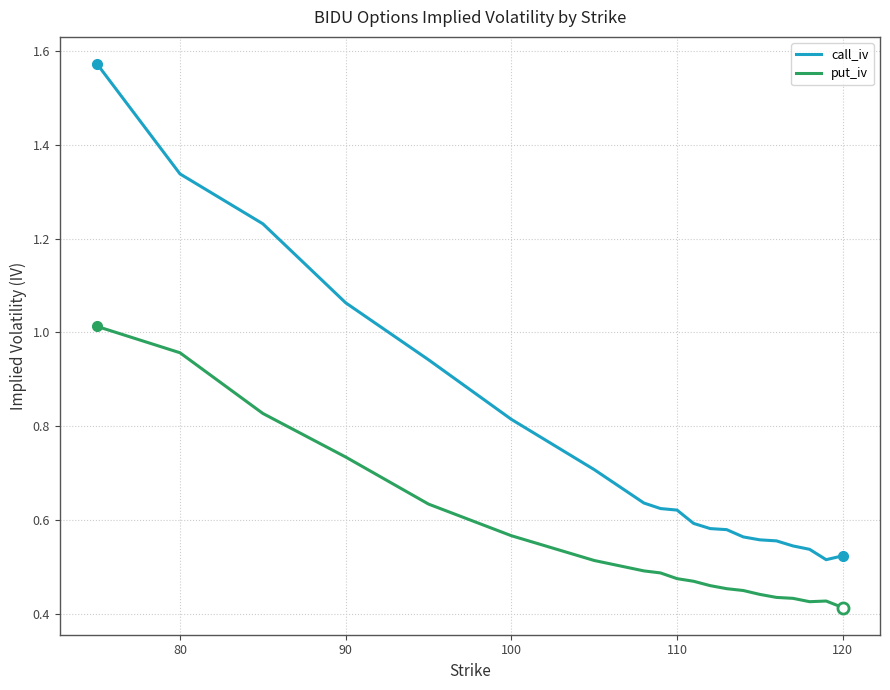

In call_iv, how many points are lower than both neighbors (excluding endpoints)?

1